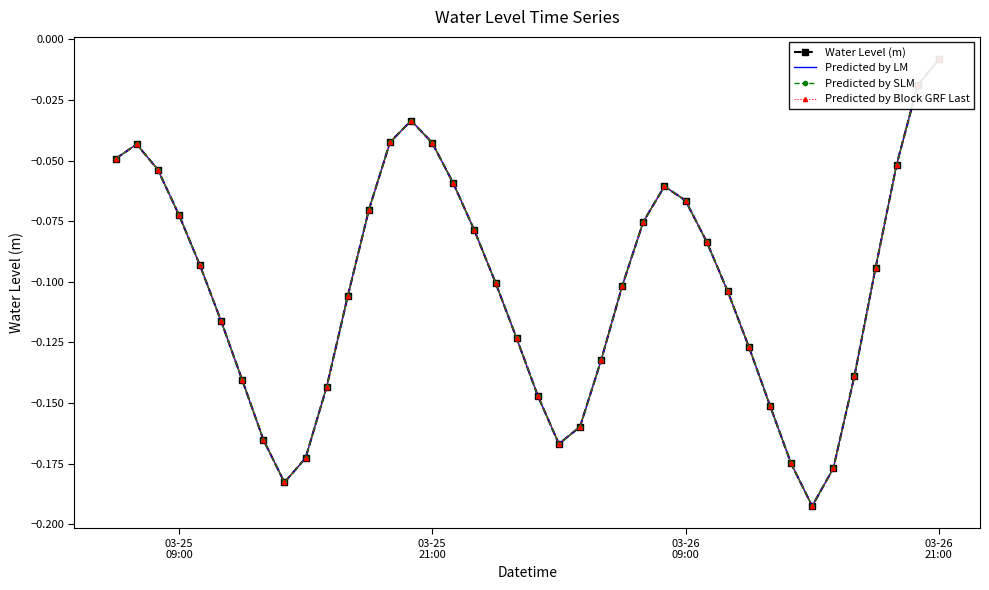

At which label is Predicted by SLM closest to 0?

03-26 21:00